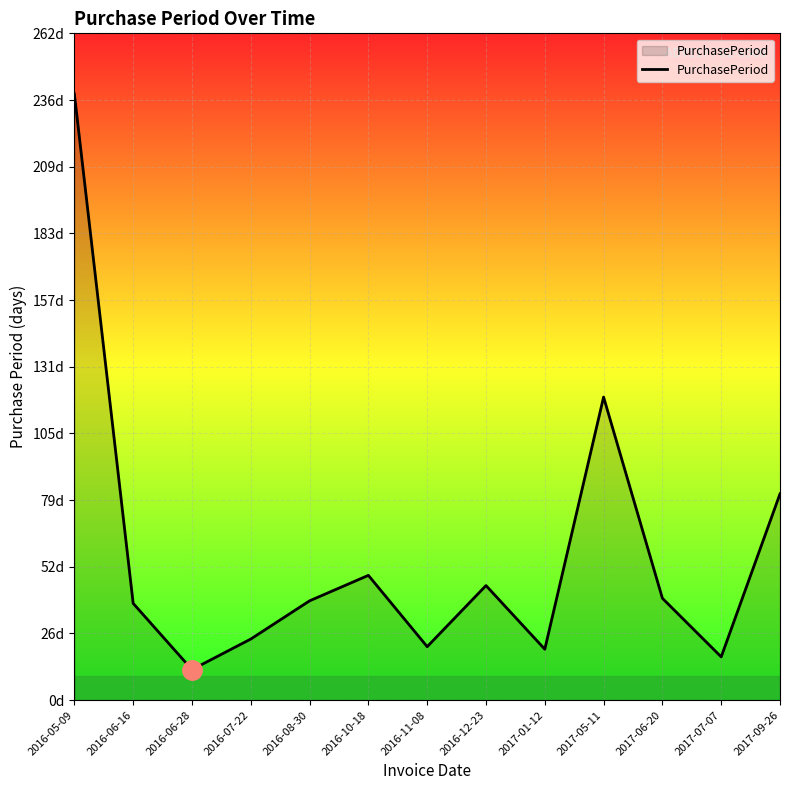

At which category does the chart reach its peak across all series?

2016-05-09